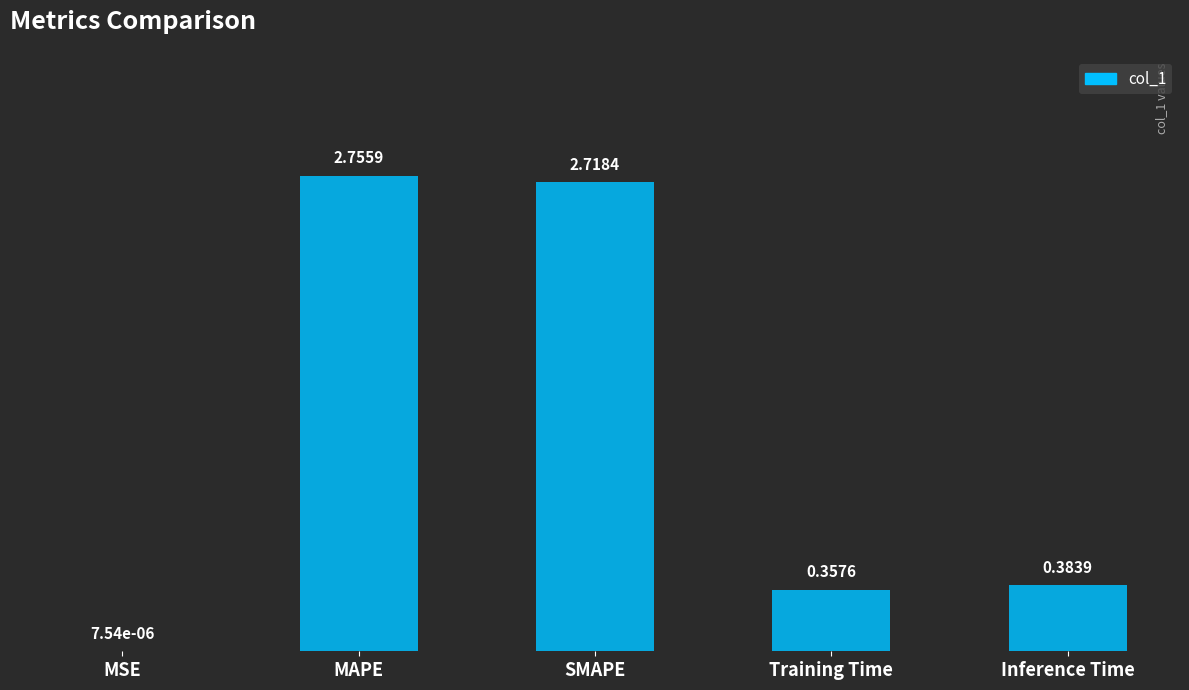

Which category has the highest value across all series?

MAPE